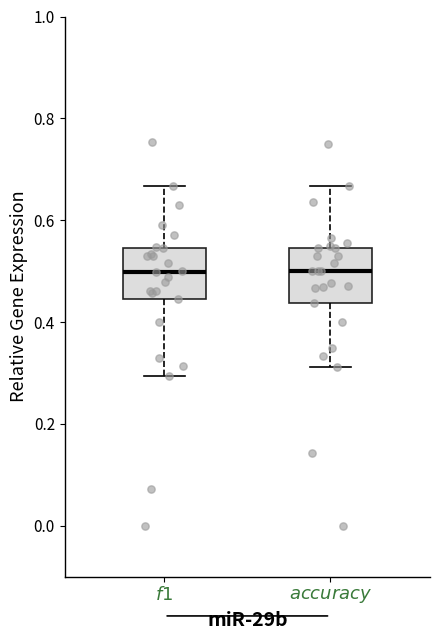

Where is the lower edge of the box for $\it{accuracy}$ on the y-axis? The values are not printed on the chart, so give them approximately, as read against the axis.

0.44